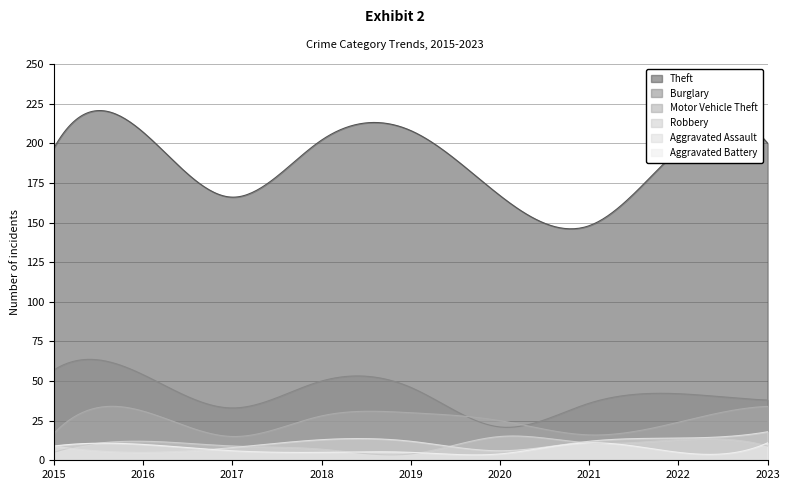

In Robbery, how many points are lower than both neighbors (excluding endpoints)?

2